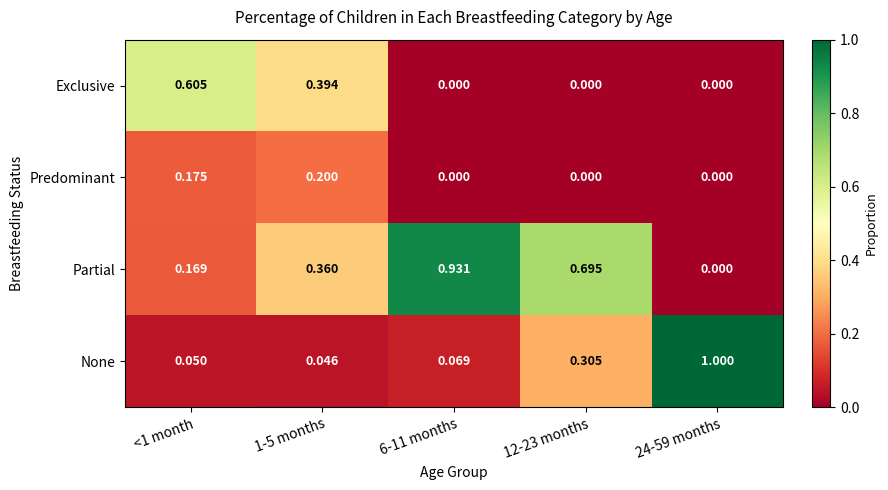

Which series has the widest spread of values?

None